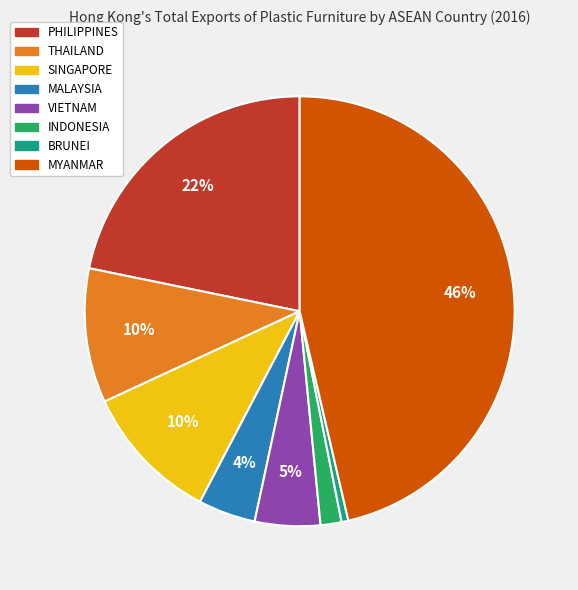

To the nearest percent, what portion does PHILIPPINES represent?

22%